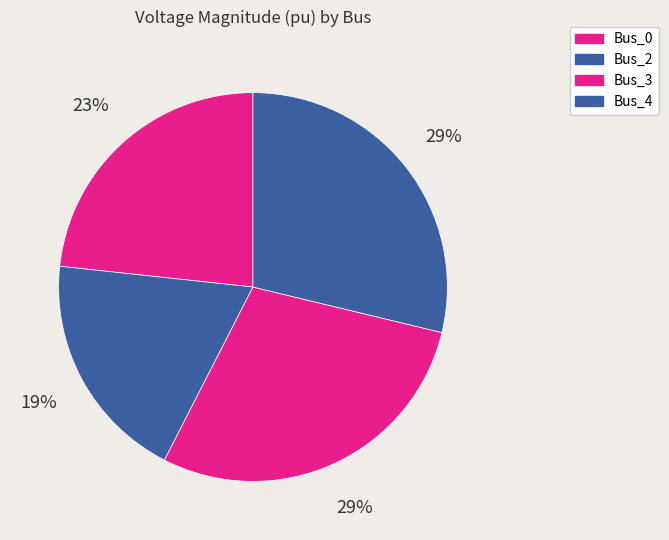

How many slices are in this pie chart?

4